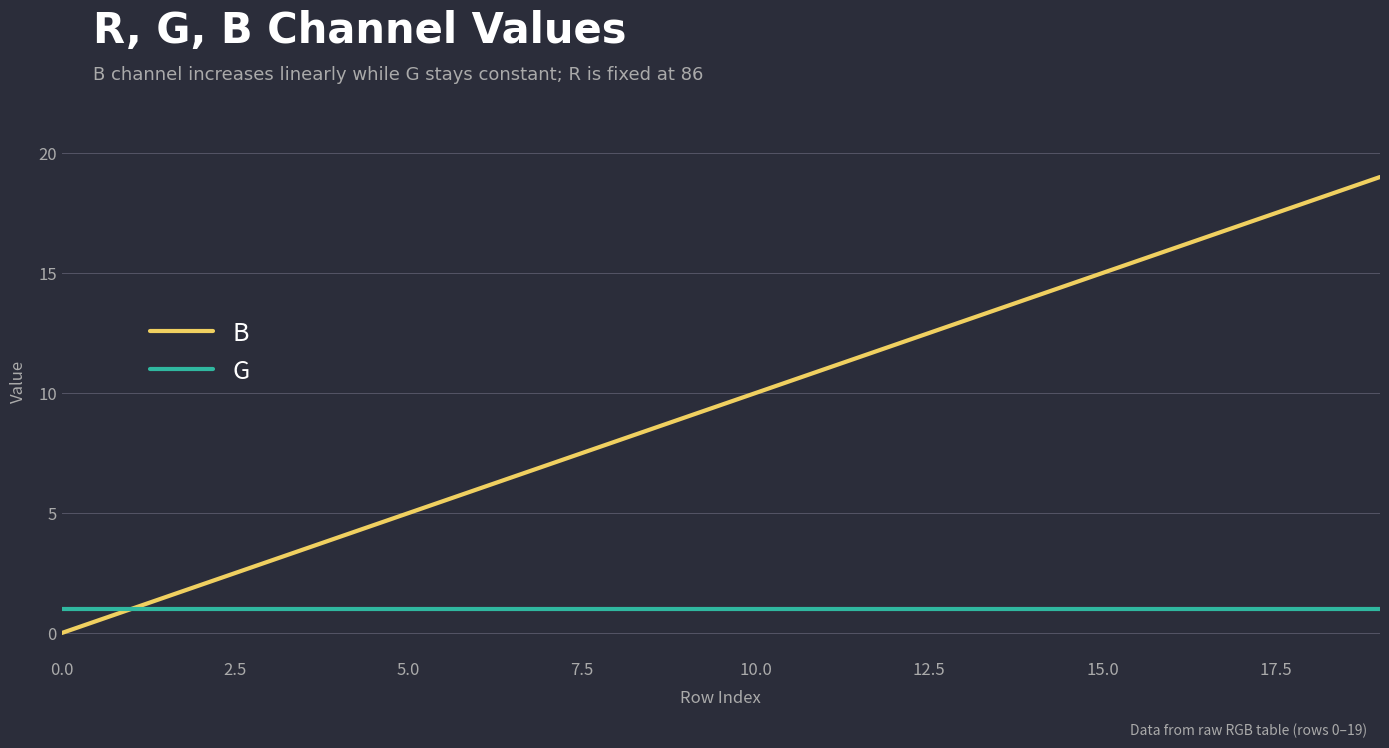

Reading left to right, transcribe all the data shown in this chart.

B: 0	1	2	3	4	5	6	7	8	9	10	11	12	13	14	15	16	17	18	19
G: 1	1	1	1	1	1	1	1	1	1	1	1	1	1	1	1	1	1	1	1